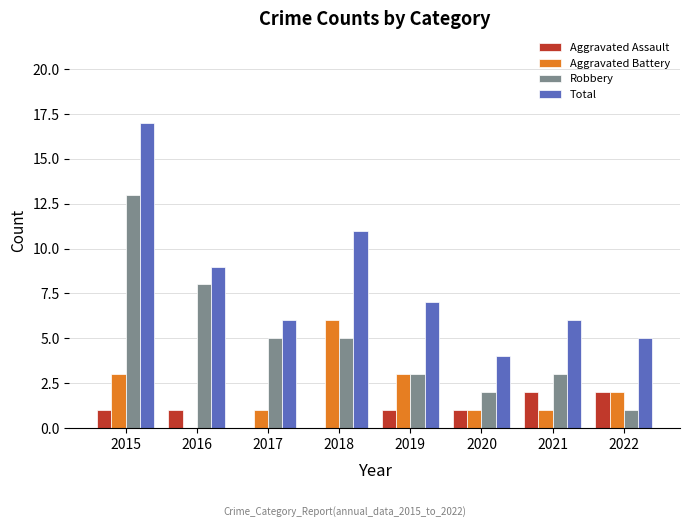

Count the number of data series in this chart.

4